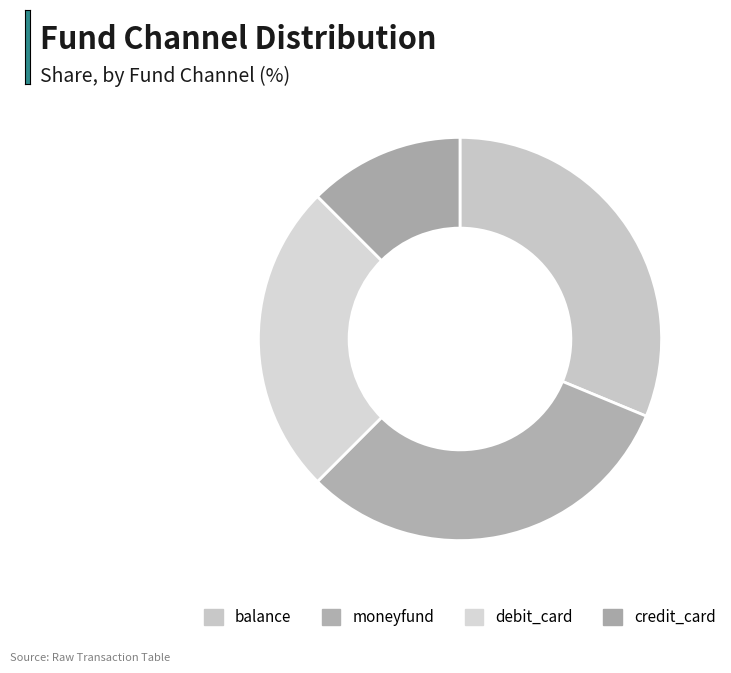

What is the ratio of the value at credit_card to the value at balance?

0.4